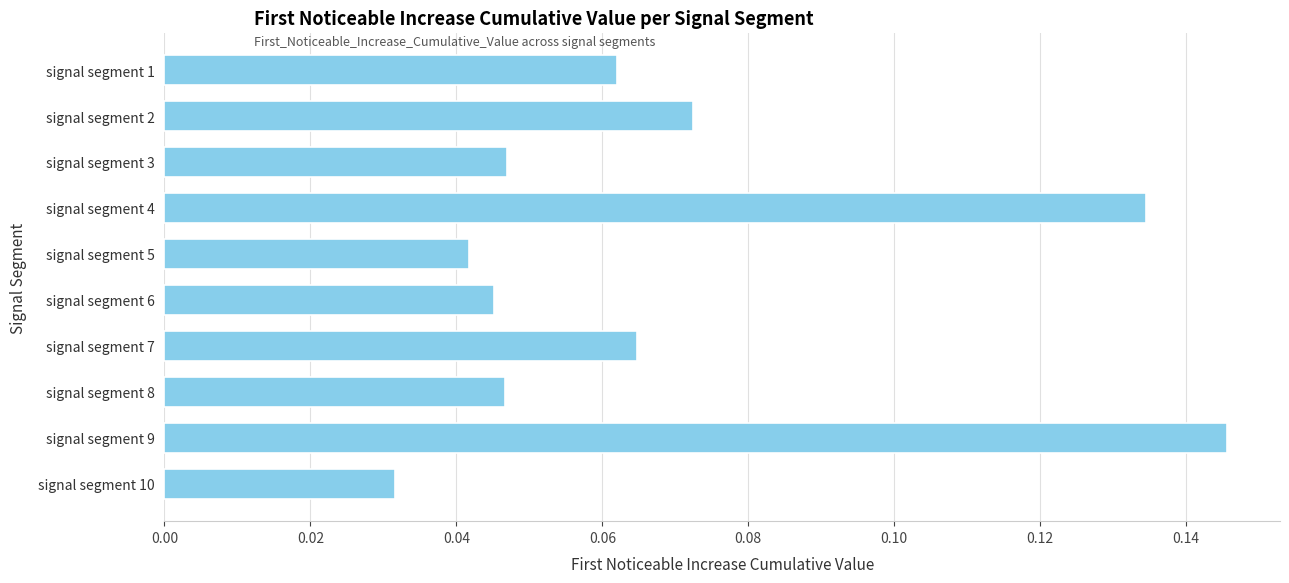

What is the sum of all values?

0.7